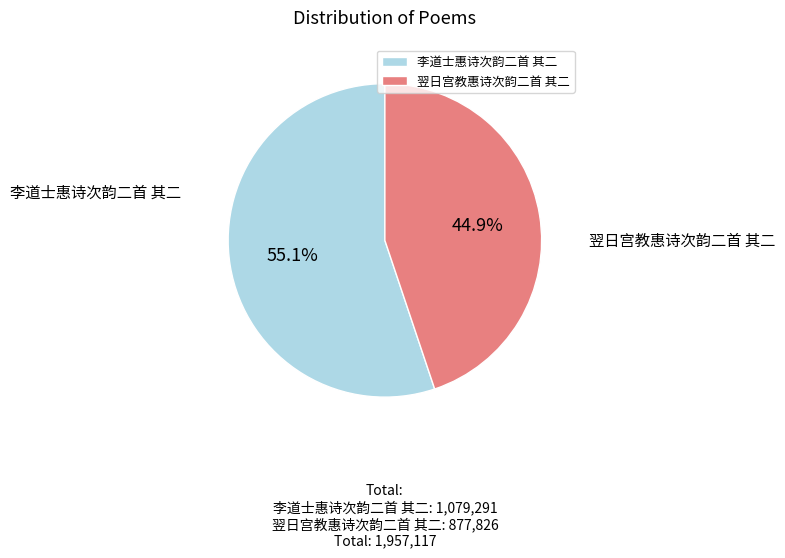

Is there a majority slice in this chart?

Yes